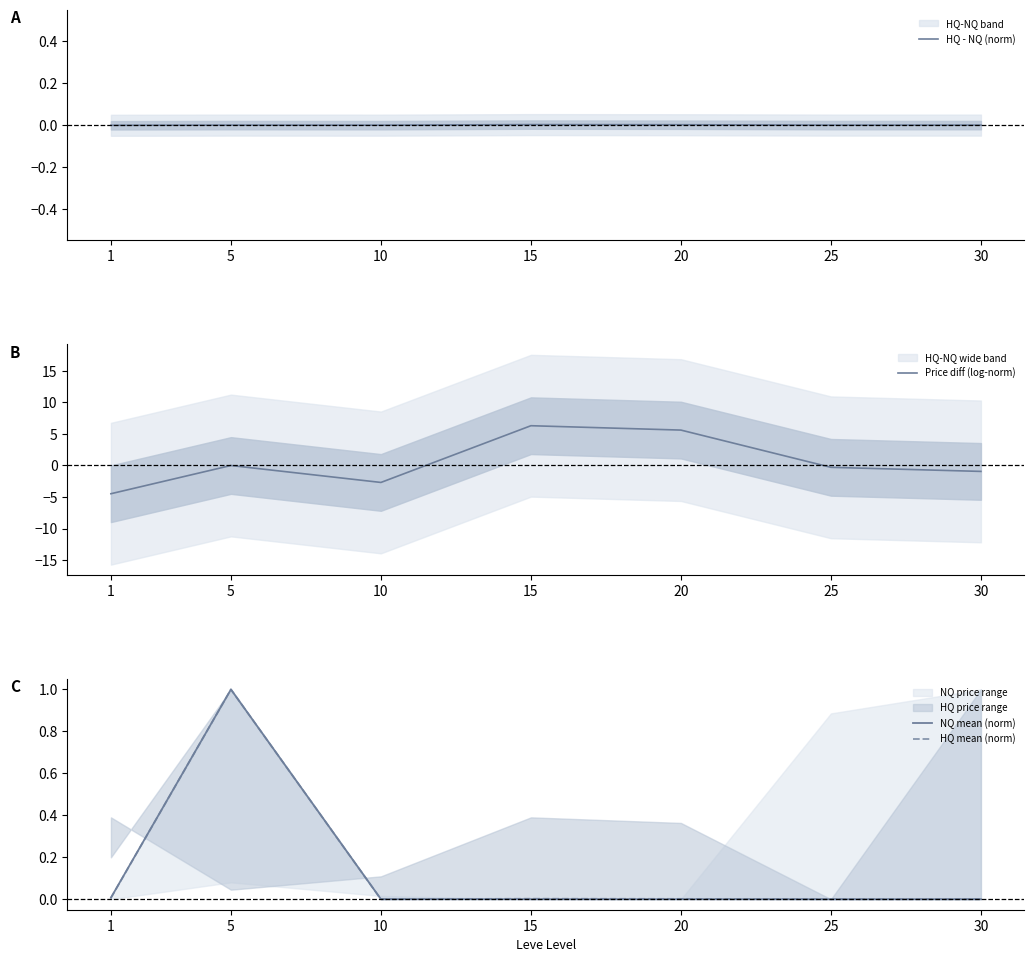

What is the spread (max minus min) of values at 15?

6.3